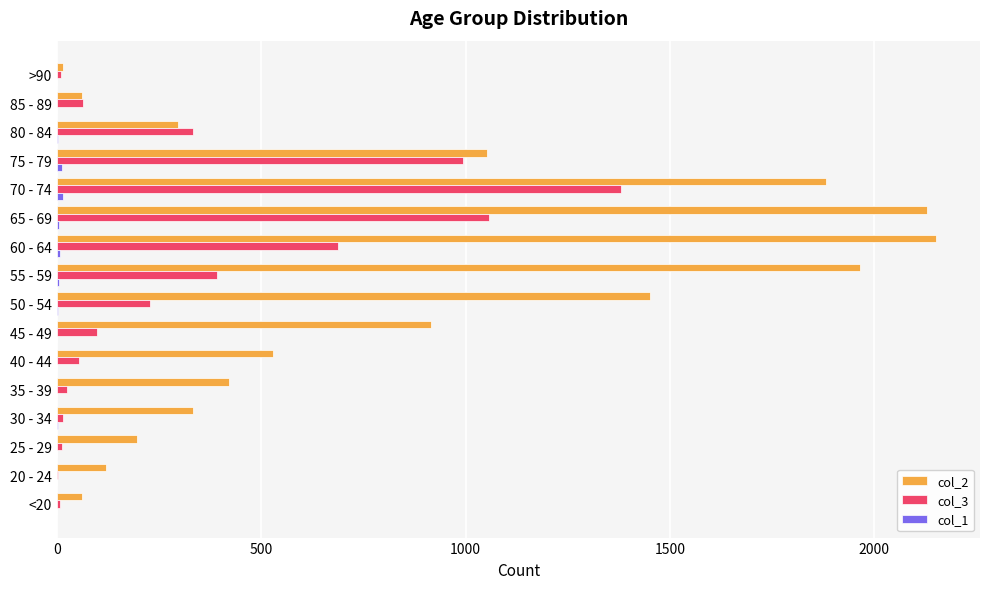

True or false: col_3 has a value of 98 at 55 - 59.

False